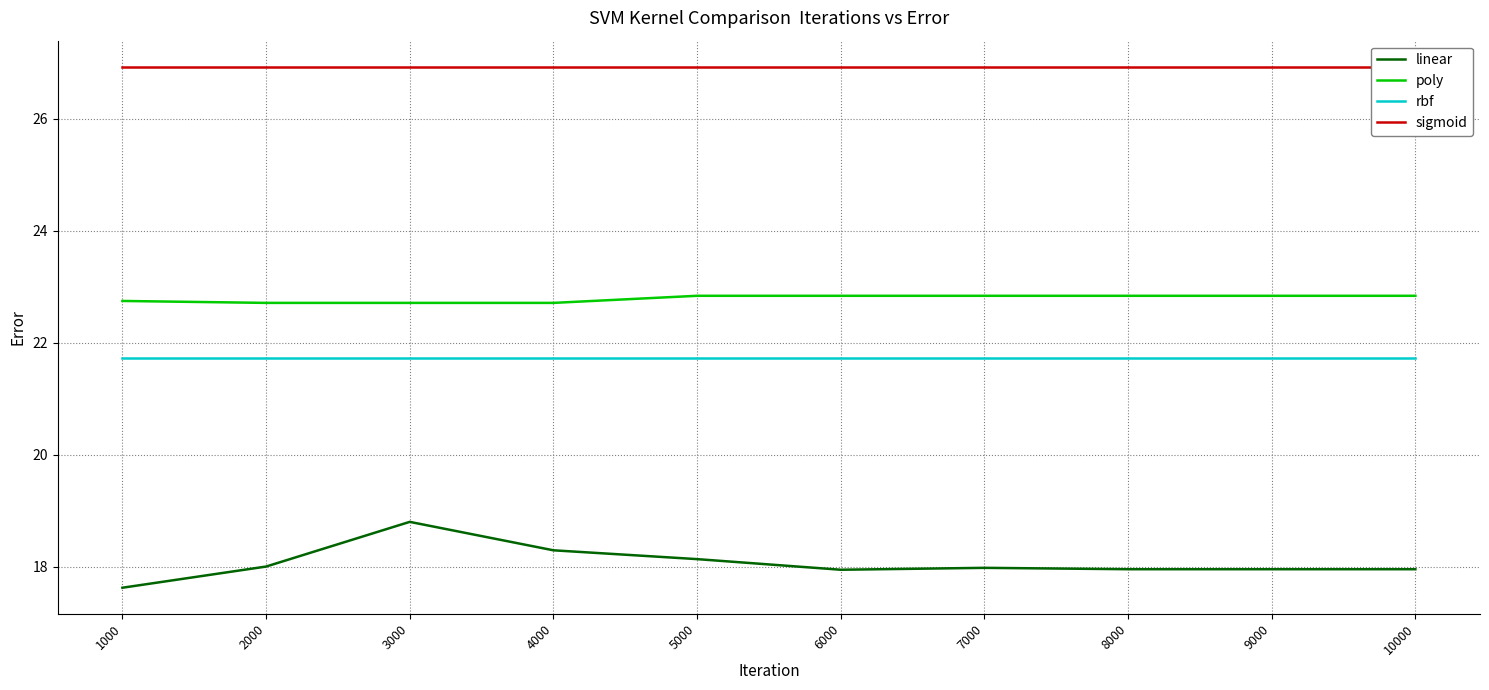

List the series in order of their peak value, lowest first.

linear, rbf, poly, sigmoid